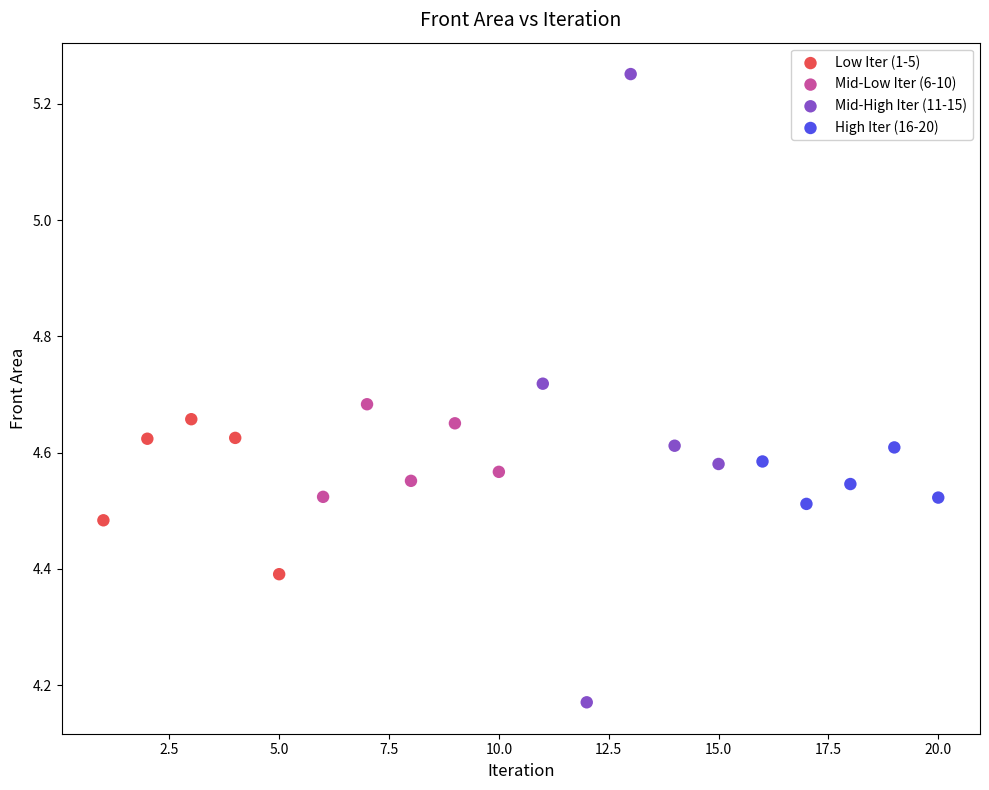

What are all the series names shown in the legend?

Low Iter (1-5), Mid-Low Iter (6-10), Mid-High Iter (11-15), High Iter (16-20)